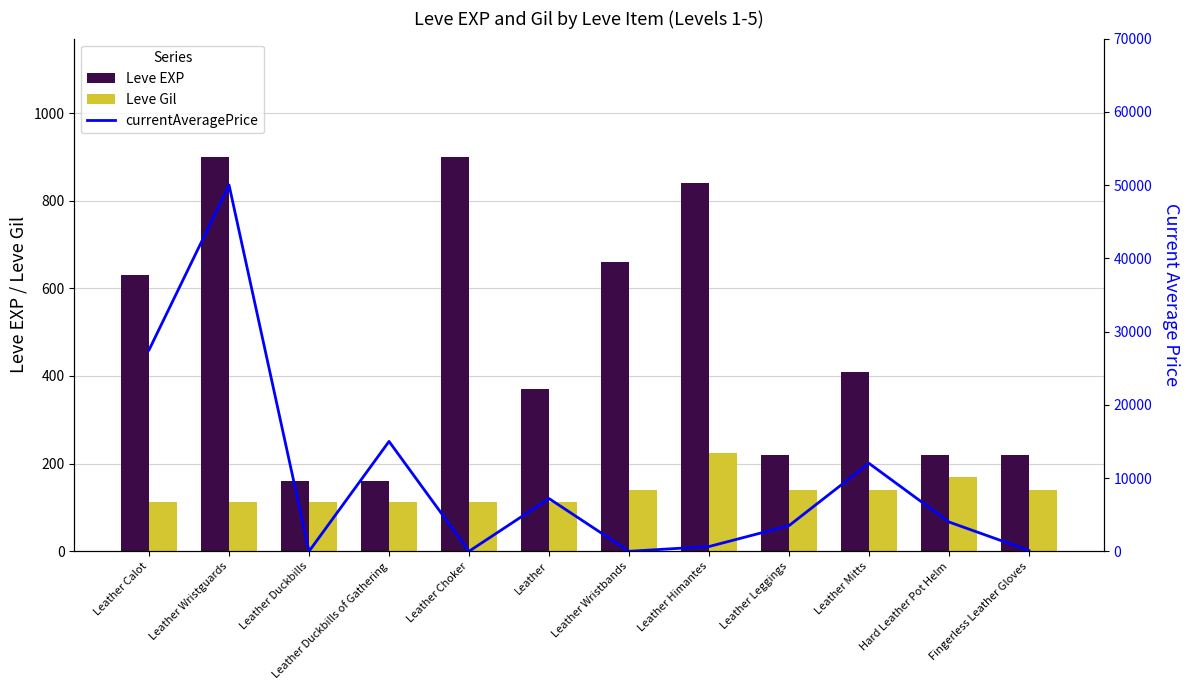

How many values in the Leve Gil series exceed 140?

2